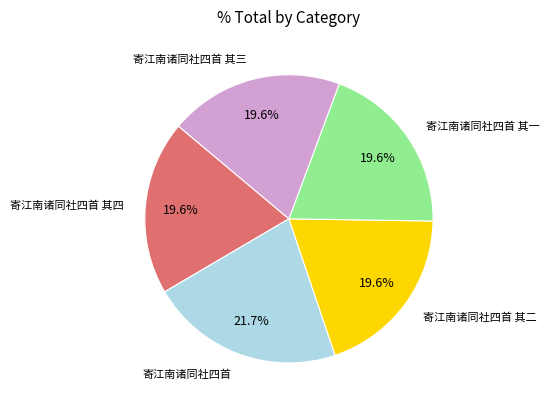

Does any single category account for the majority?

No